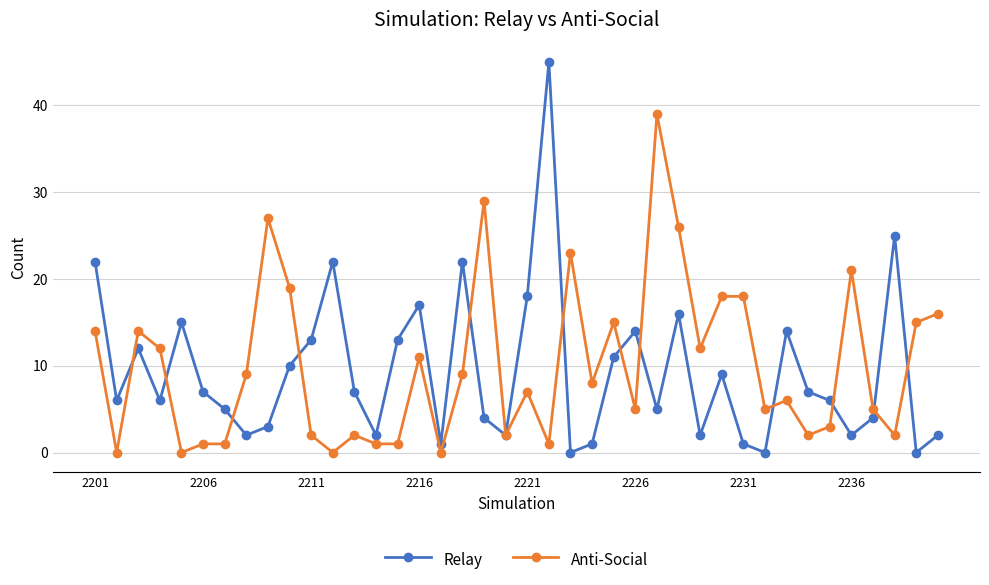

In Relay, how many points are lower than both neighbors (excluding endpoints)?

12